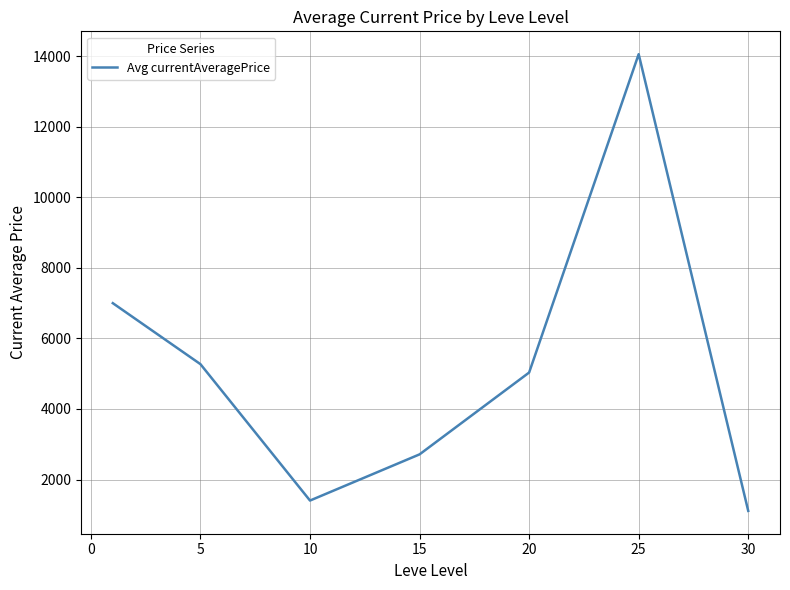

True or false: the data has more than 2 interior local peaks.

False